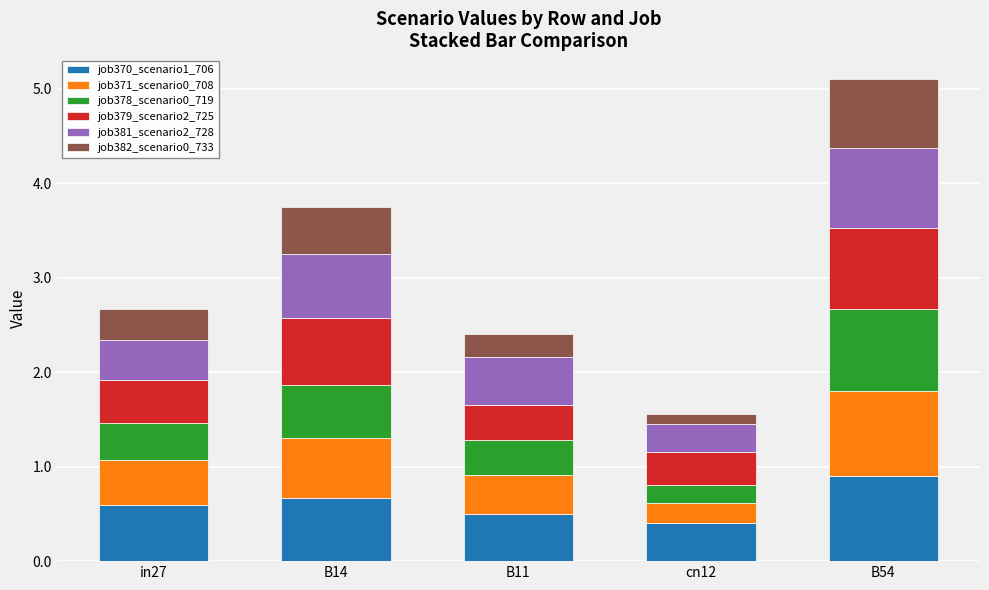

What are all the series names shown in the legend?

job370_scenario1_706, job371_scenario0_708, job378_scenario0_719, job379_scenario2_725, job381_scenario2_728, job382_scenario0_733